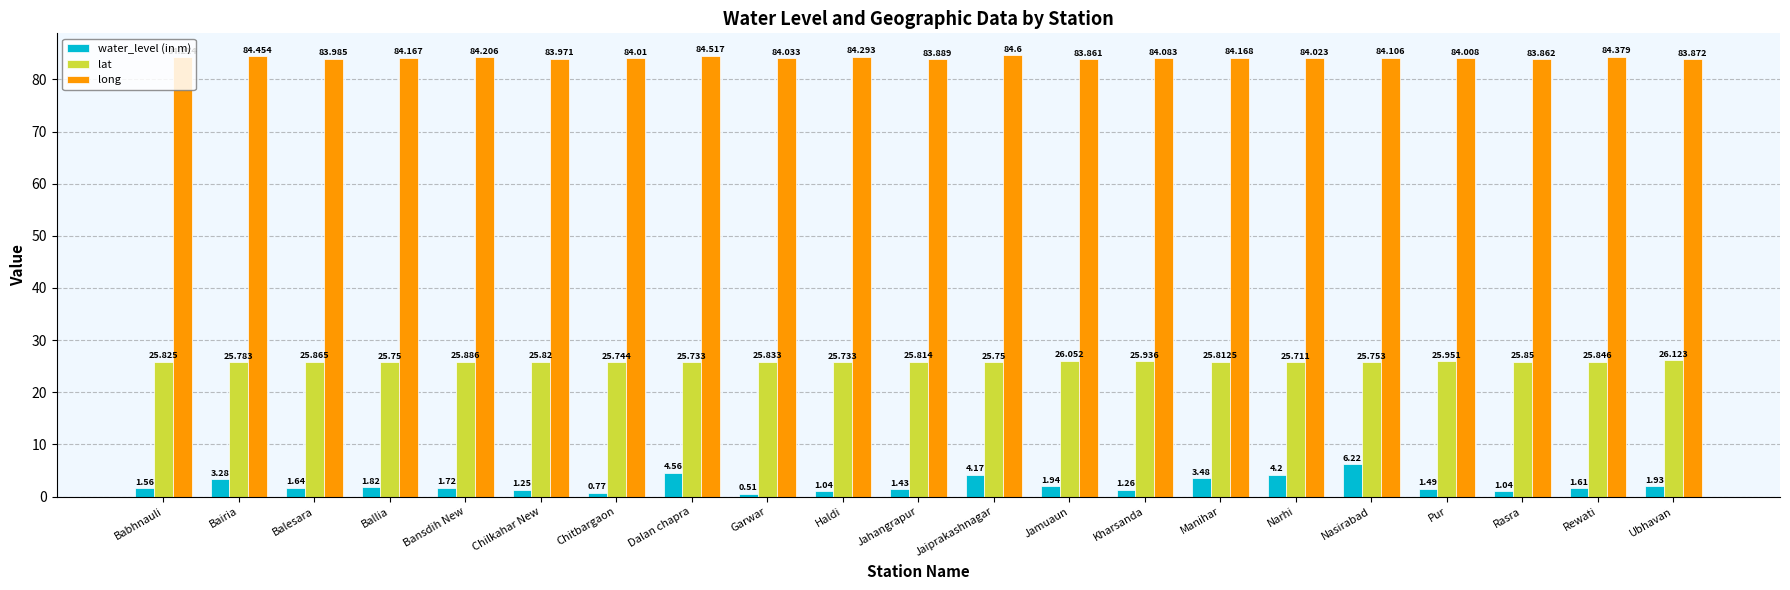

How many data points in water_level (in m) are above 1?

19